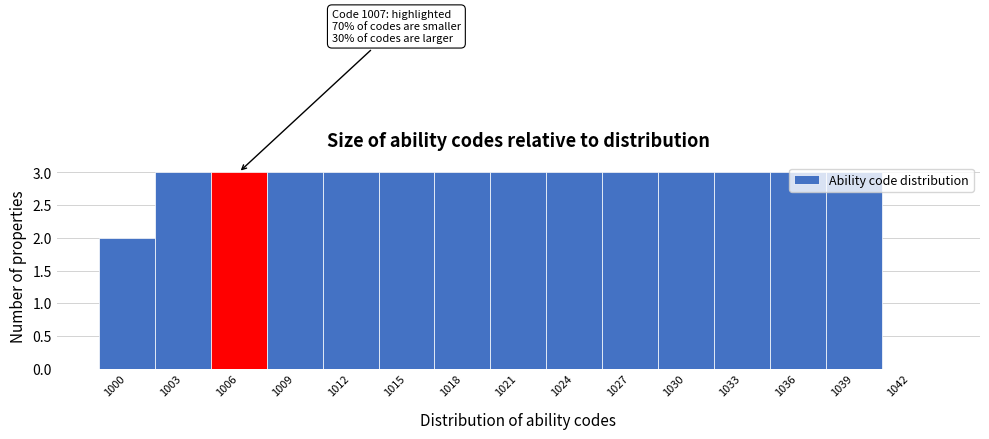

What is the ratio of the value at 1012 to the value at 1027?

1.0